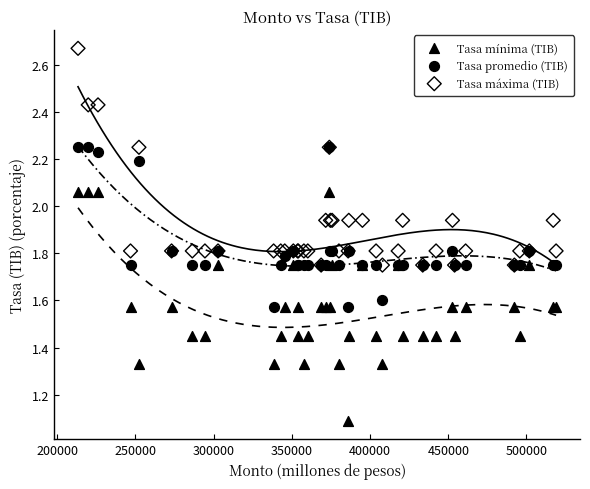

What is the X range (max minus min) for the scatter plot?

305610.0